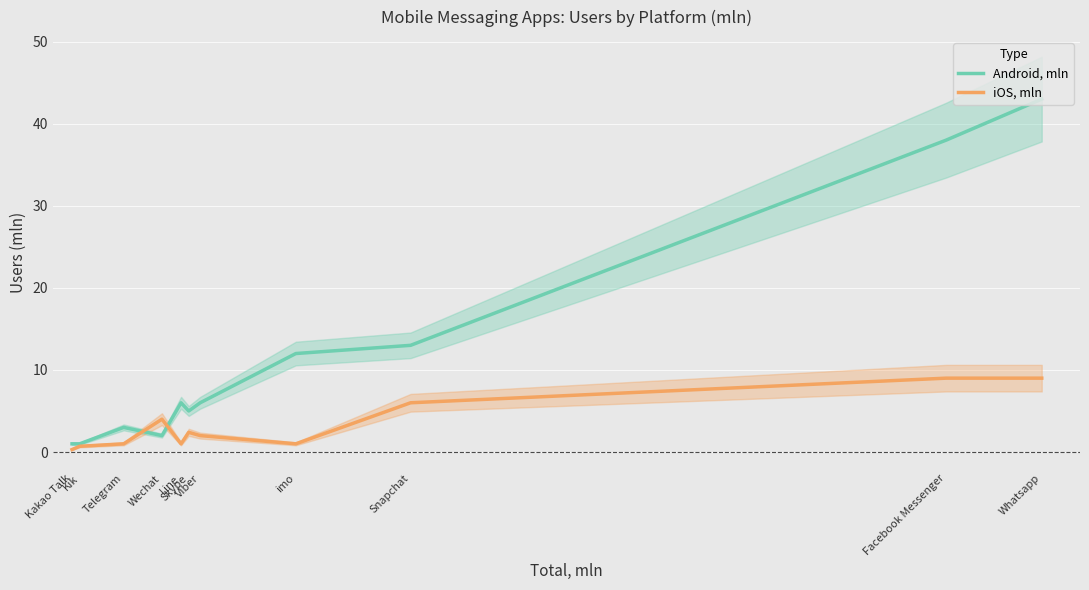

How many intersections are there between iOS, mln and Android, mln?

2